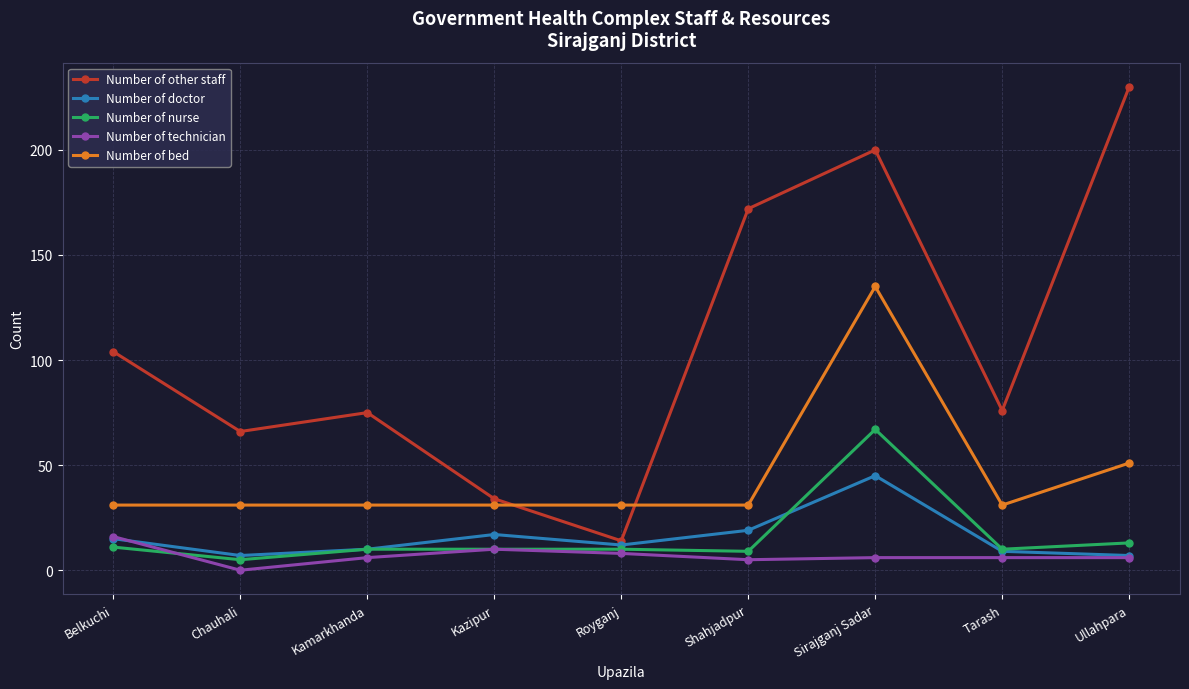

What is the difference between the highest and lowest values at Ullahpara?

224